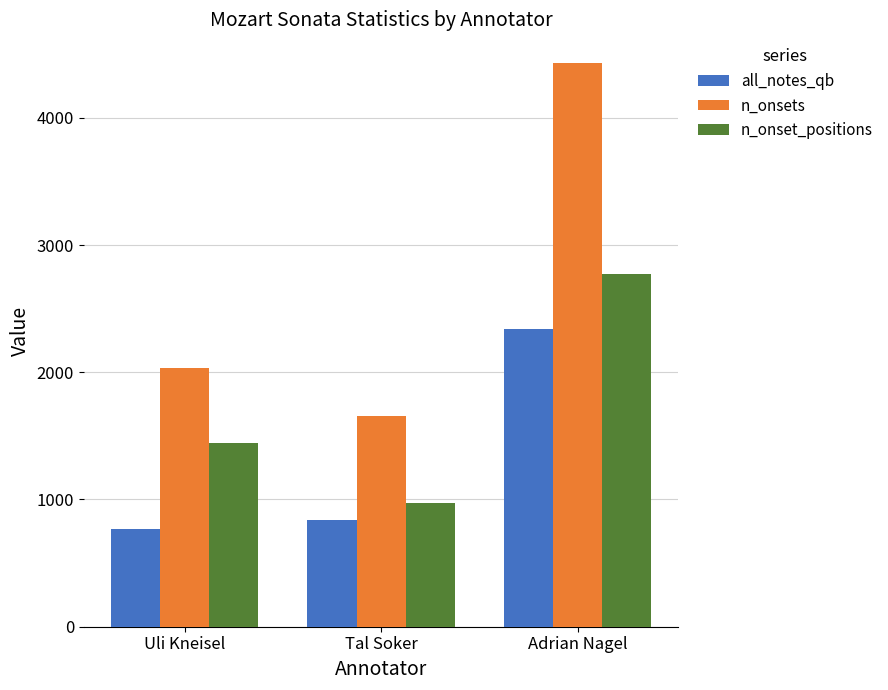

Which series has the largest range (max minus min)?

n_onsets